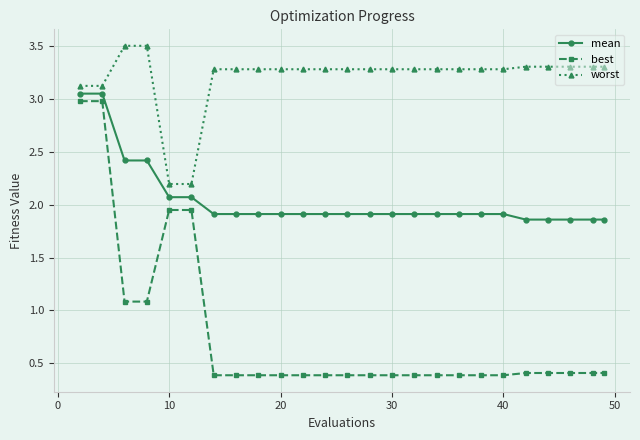

At how many categories does at least one series exceed 2?

25